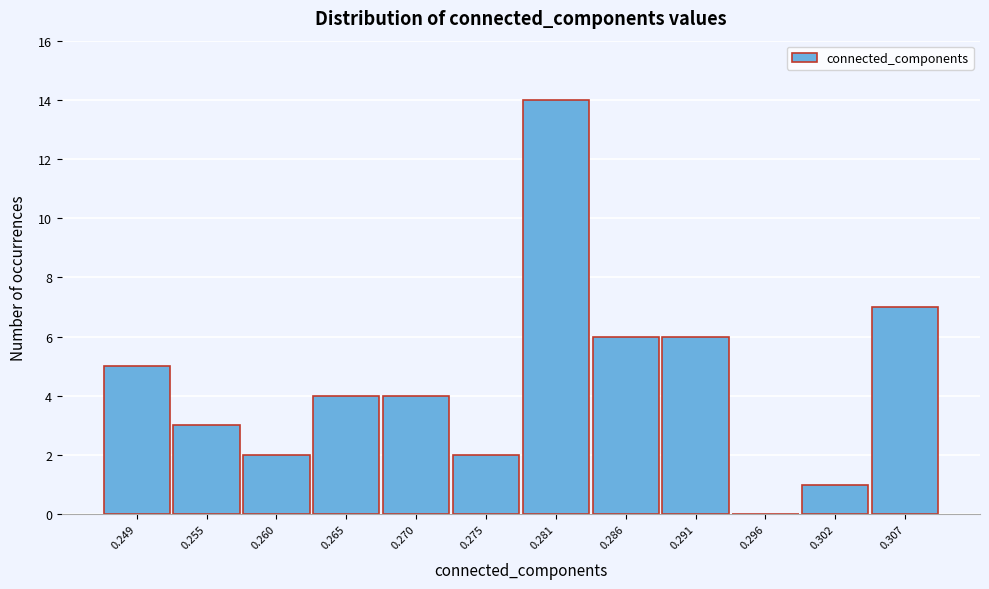

Reading left to right, transcribe all the data shown in this chart.

0.249=5	0.255=3	0.260=2	0.265=4	0.270=4	0.275=2	0.281=14	0.286=6	0.291=6	0.296=0	0.302=1	0.307=7